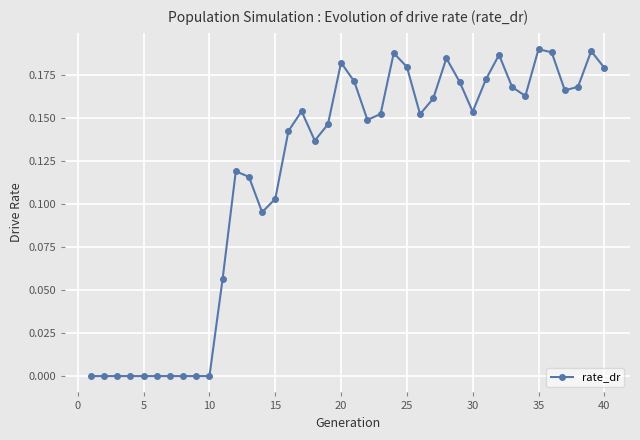

True or false: there are more than 0 points higher than both neighbors.

True